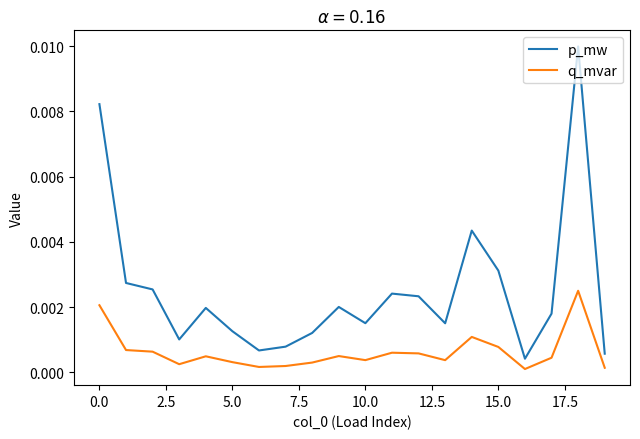

How many interior local peaks does the p_mw series have?

5